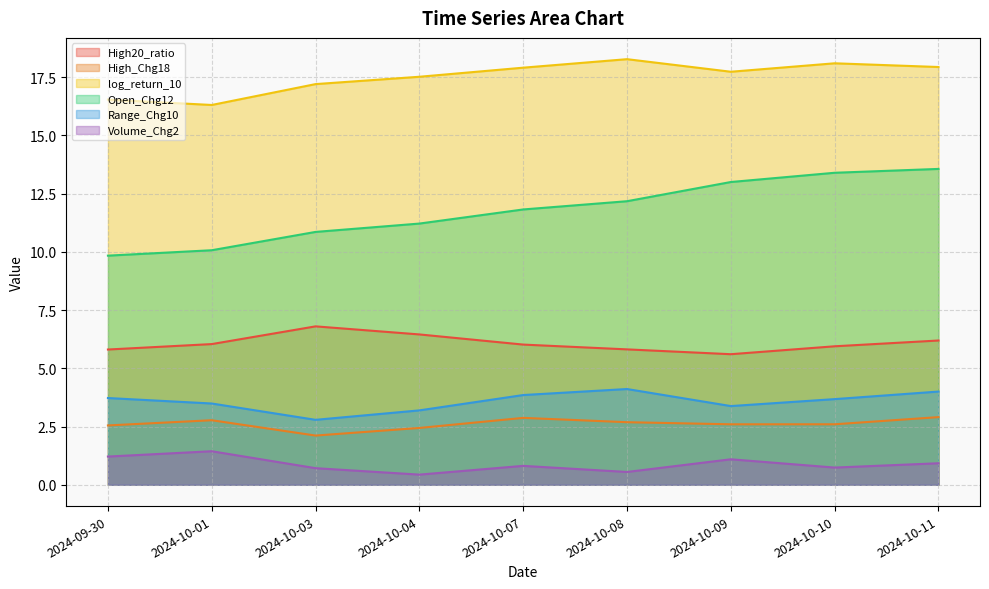

Where is log_return_10 nearest to the value 17?

2024-10-03